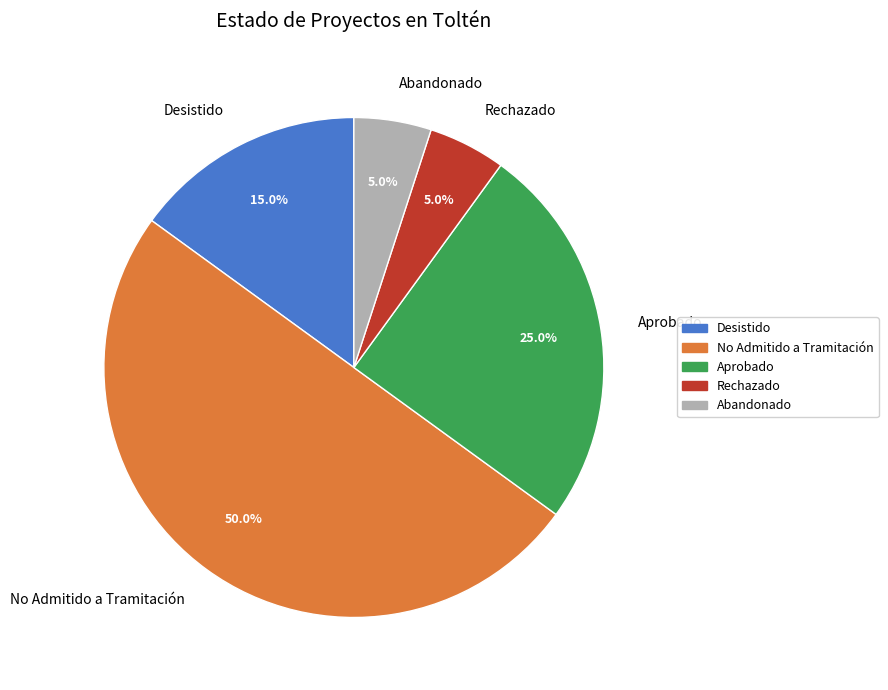

Does Desistido account for over 50% of the chart?

No